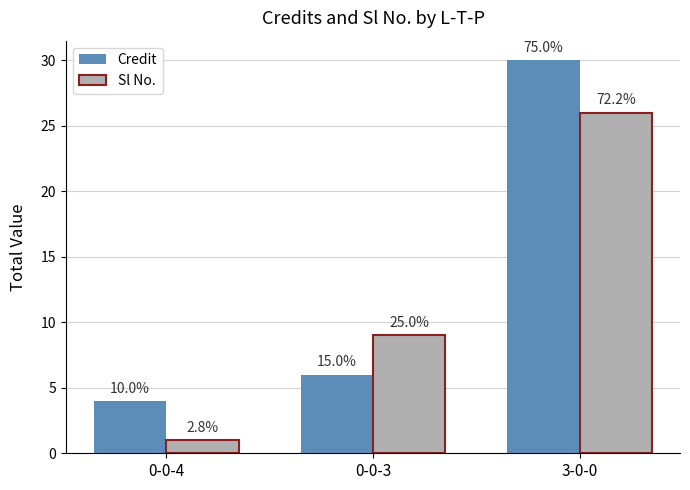

At which label is Credit closest to 17?

0-0-3